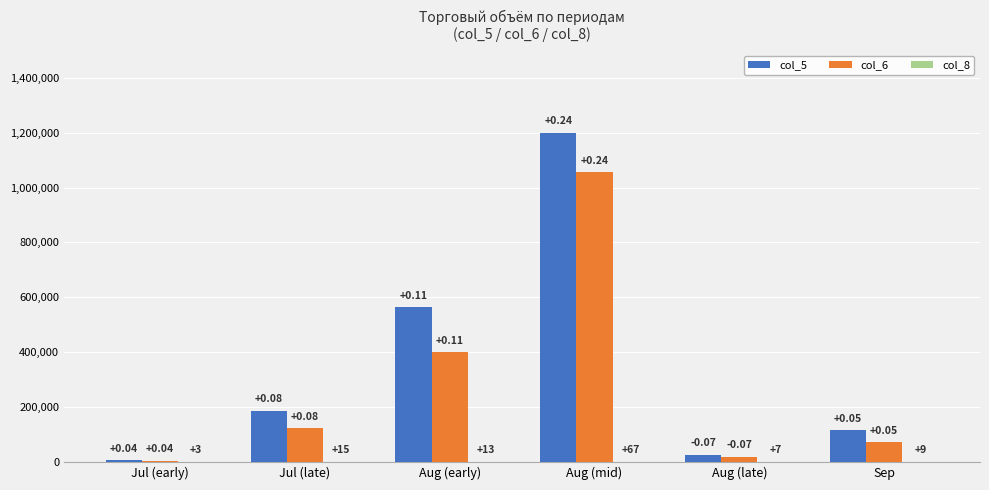

What is the difference between the maximum and minimum values in the col_8 series?

64